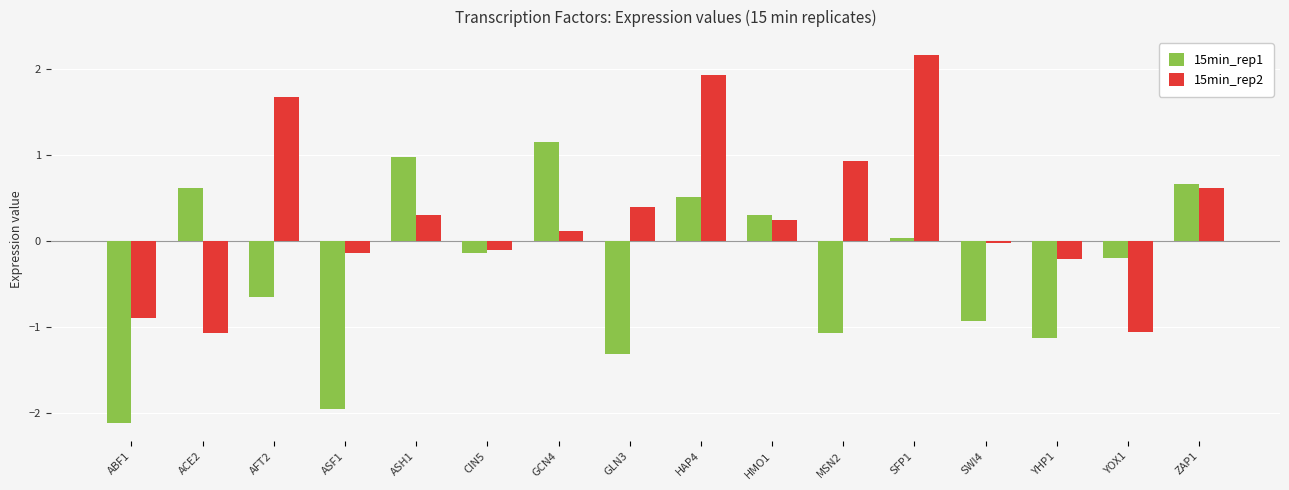

Rank the series by their maximum value, from highest to lowest.

15min_rep2, 15min_rep1